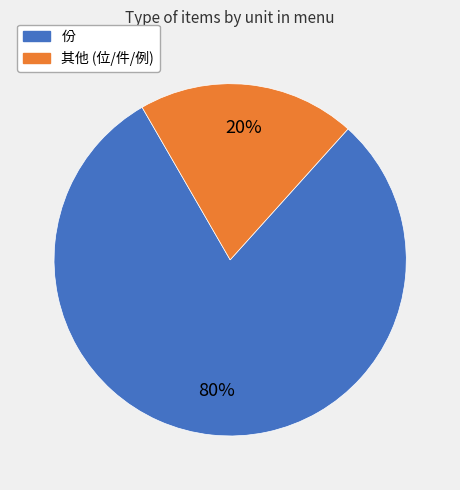

To the nearest percent, what is the difference between the largest and smallest slice percentages?

60%